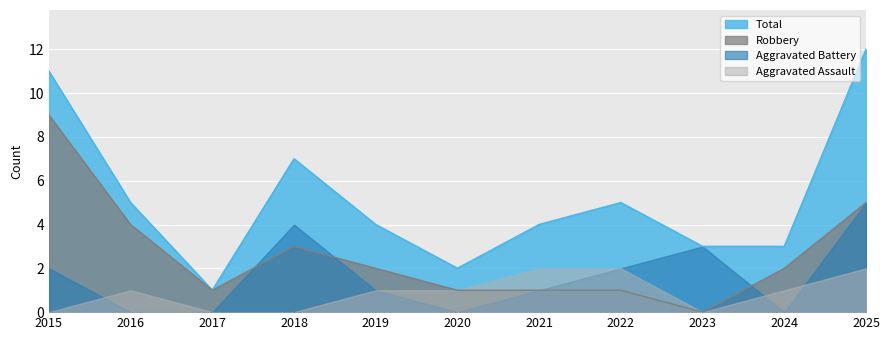

How many lines are shown in the chart?

4